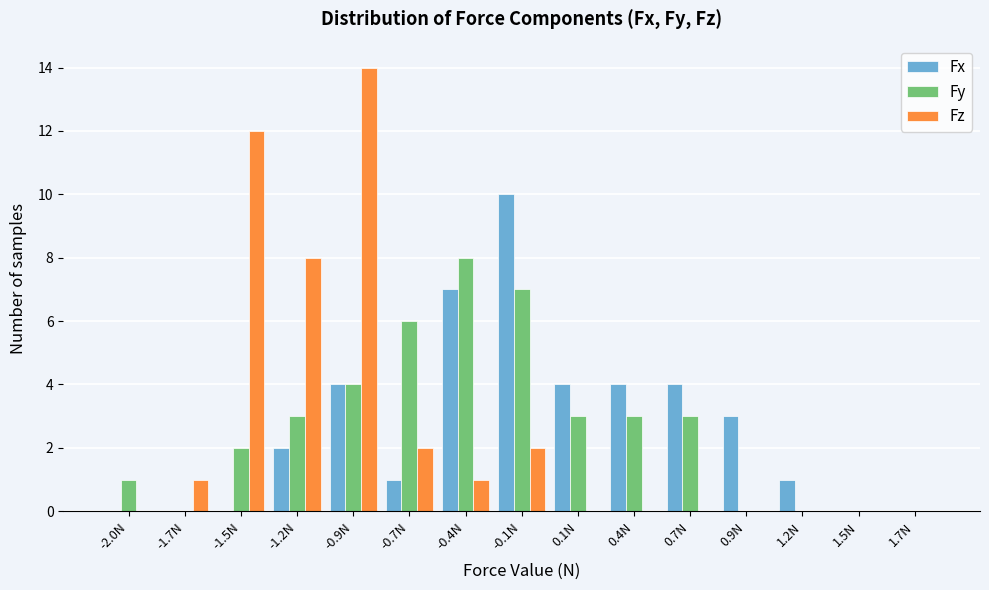

At which category is the sum across all series the highest?

-0.9N